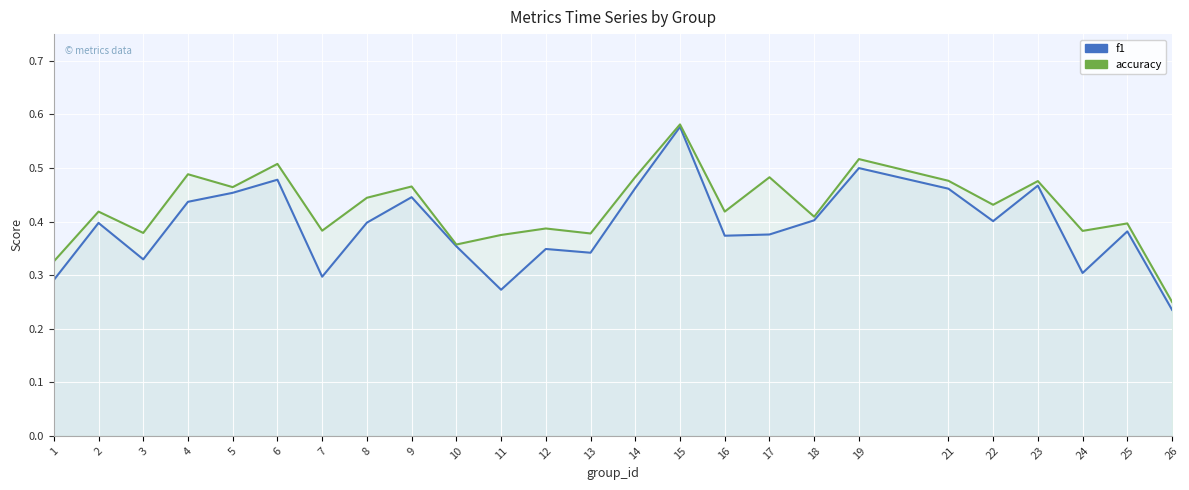

Which series changed the most between 9 and 21?

f1